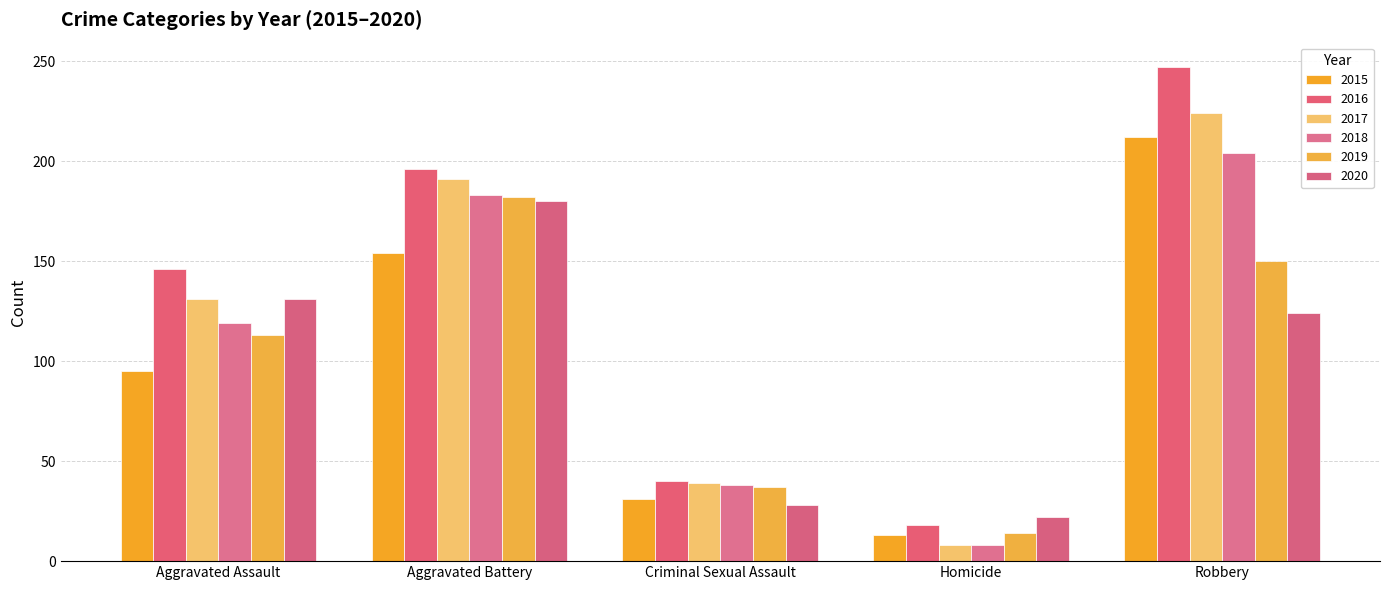

What position from the left is Homicide?

4